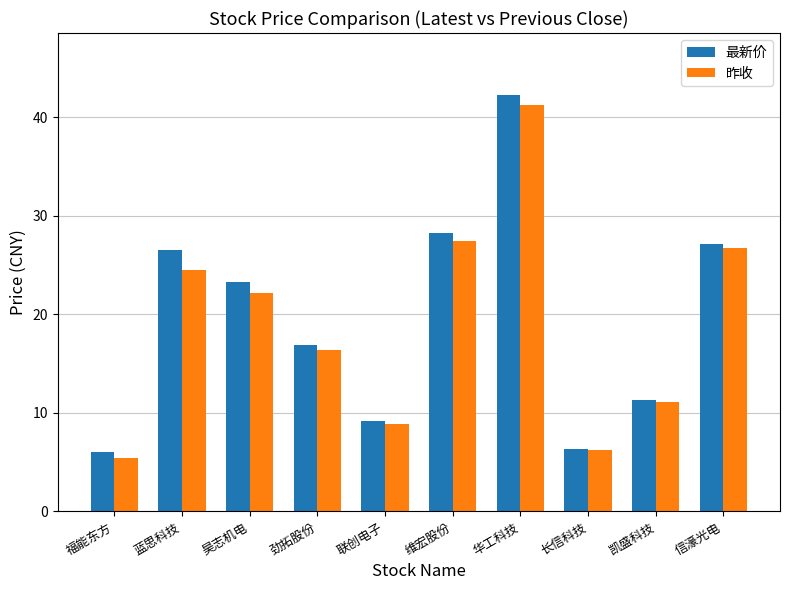

What is the value of the 最新价 bar at the 7th from the left?

42.2